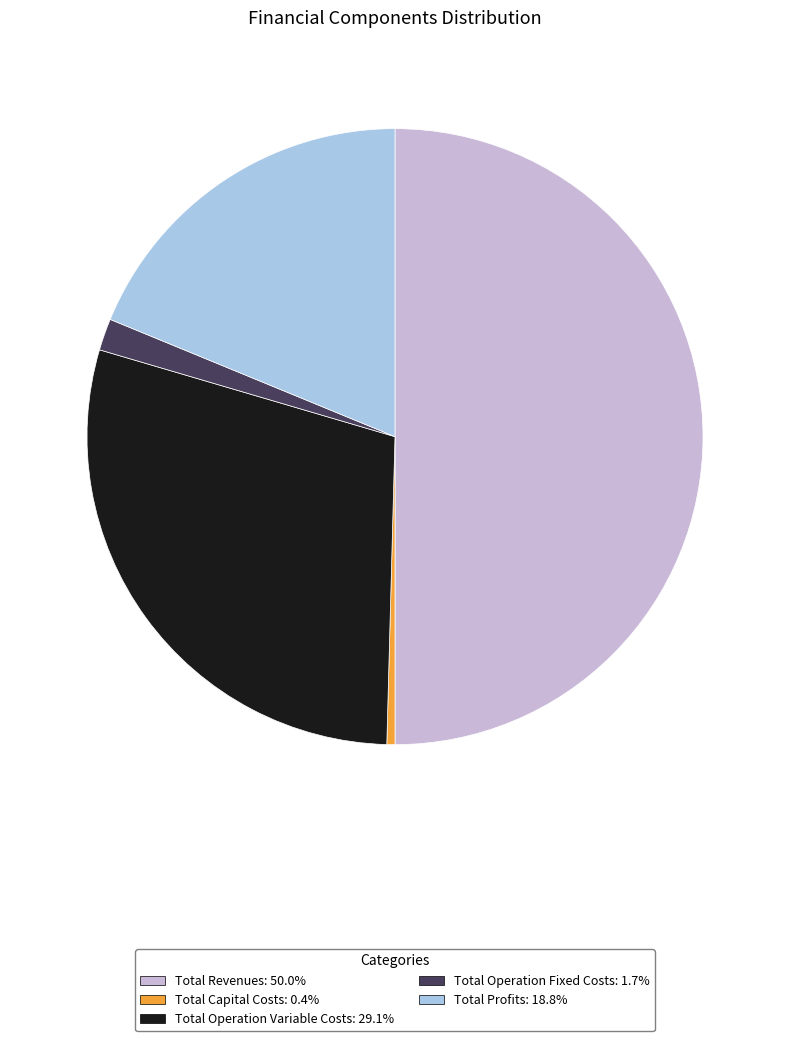

Which category accounts for the majority?

Total Revenues